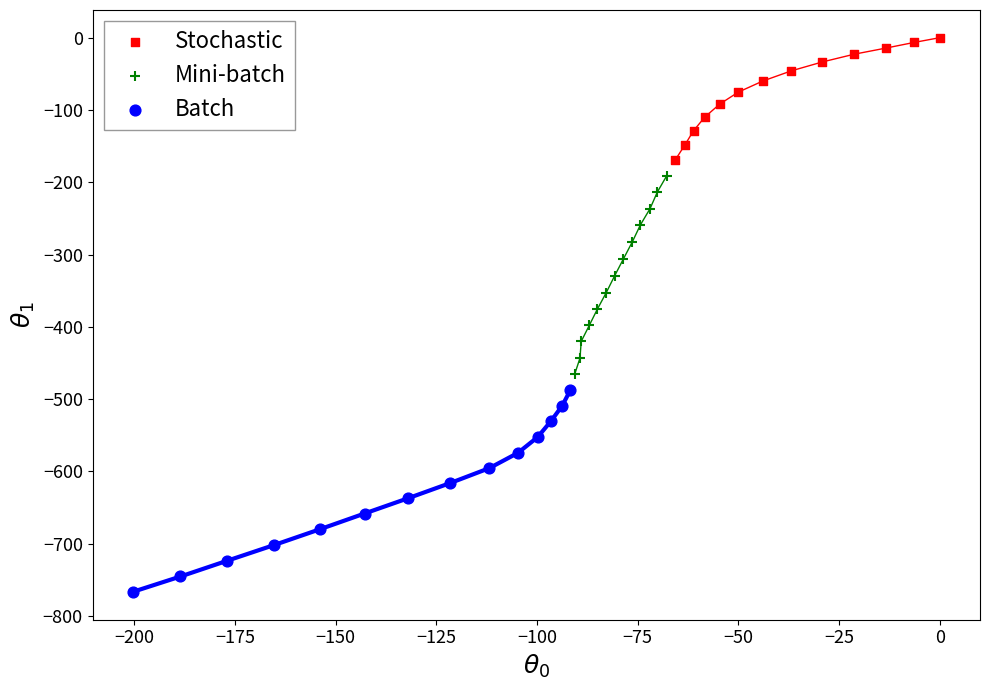

Which series reaches the minimum Y coordinate?

Batch